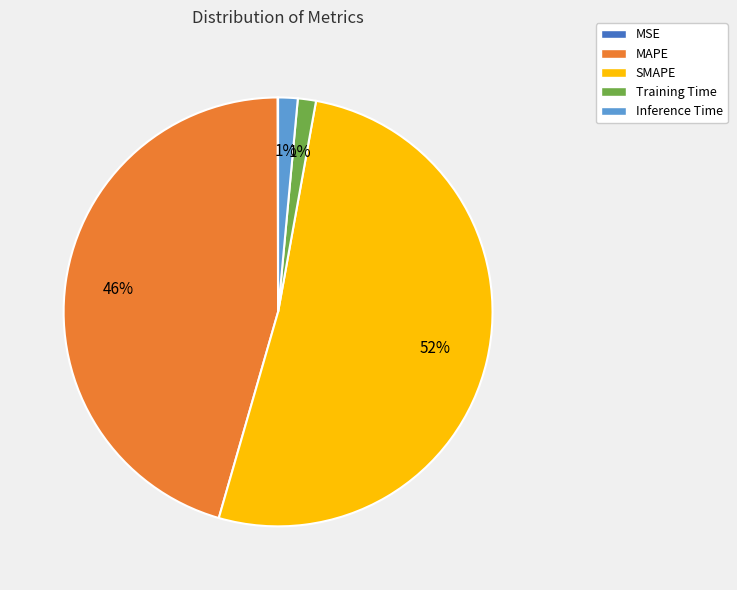

To the nearest percent, what is the average slice percentage?

20%